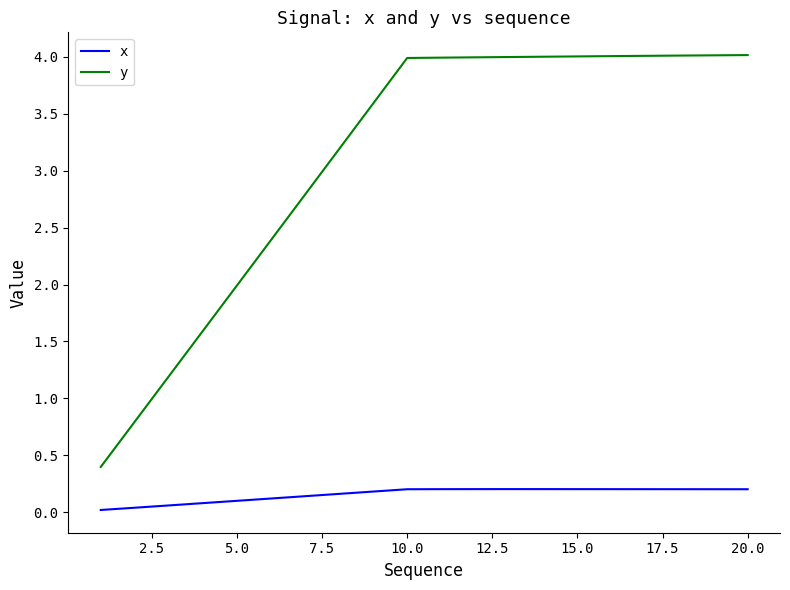

Rank the series by their average value, from lowest to highest.

x, y